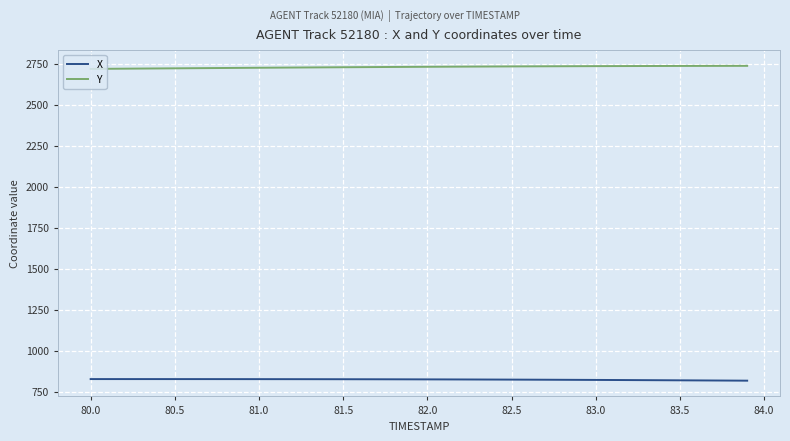

List the series in order of their overall mean, lowest first.

X, Y